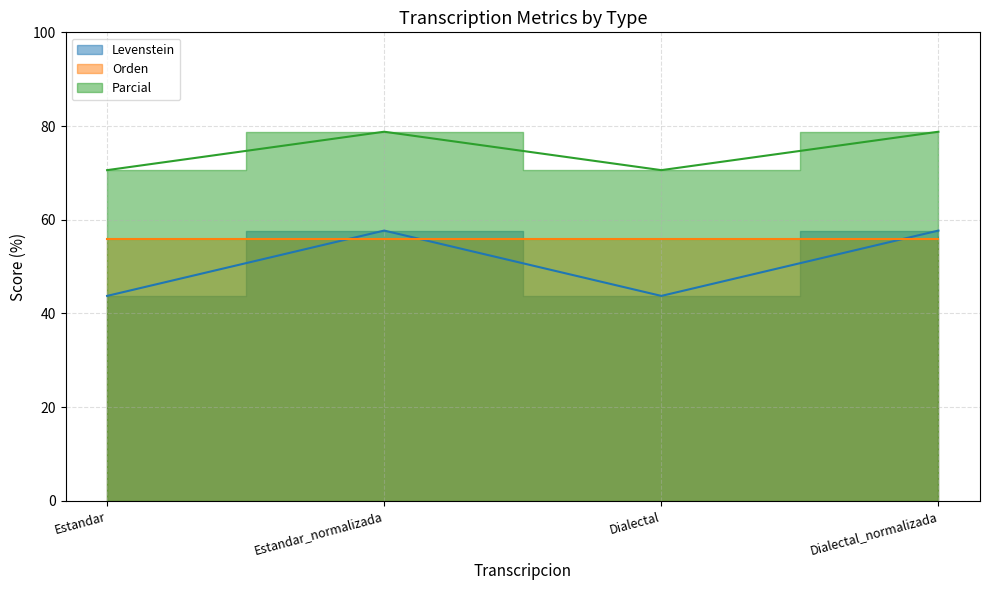

Between Dialectal_normalizada and Estandar_normalizada, which is larger?

Dialectal_normalizada